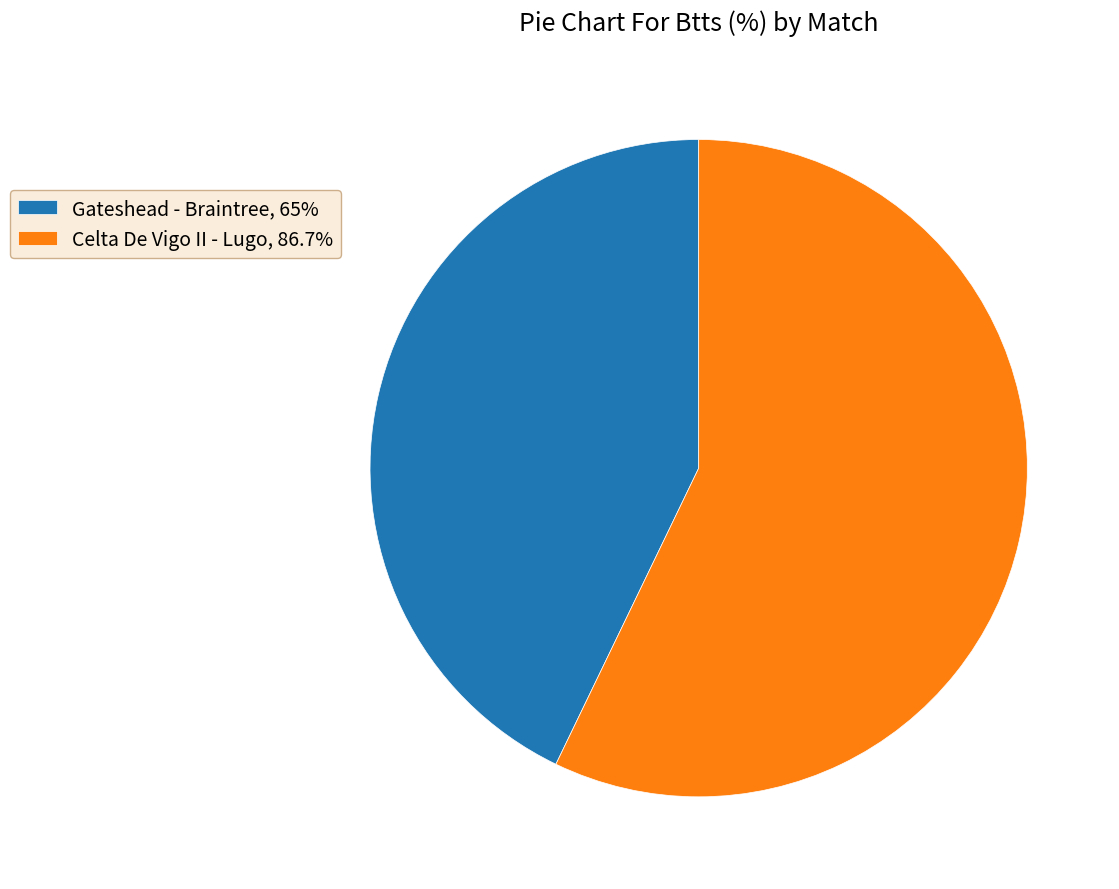

Which slice represents more than half of the pie?

Celta De Vigo II - Lugo